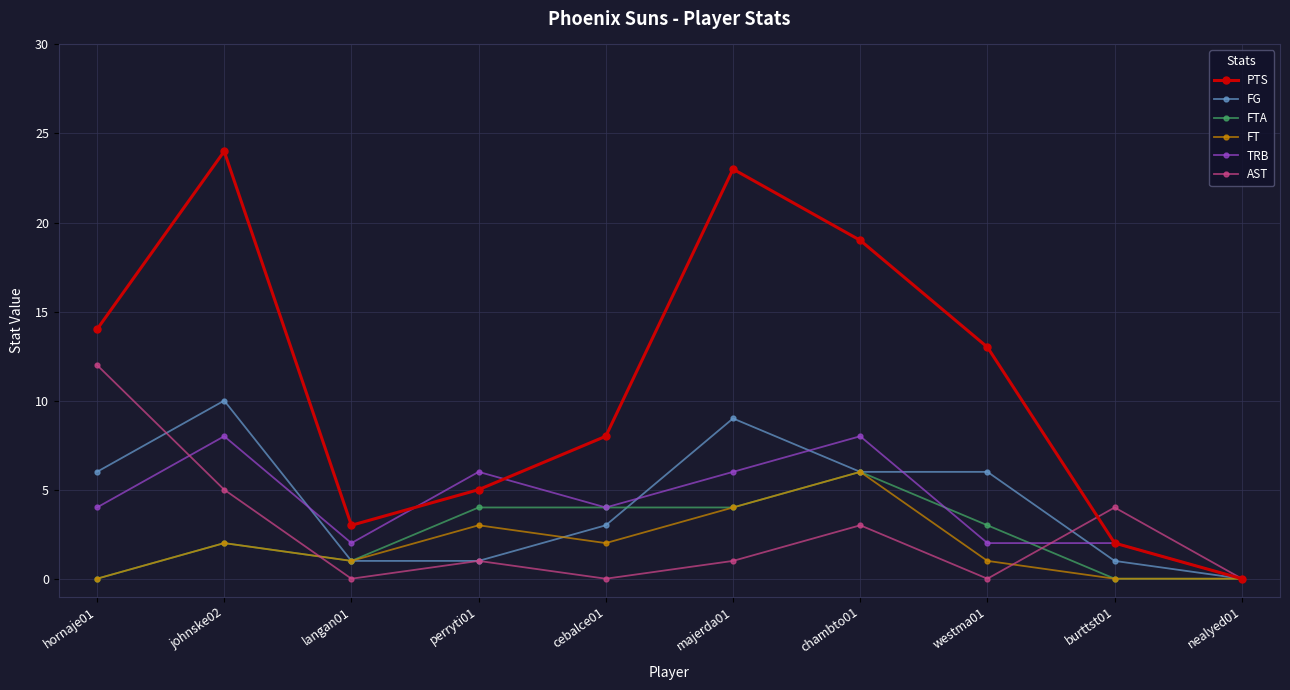

Which series changed the most between cebalce01 and majerda01?

PTS